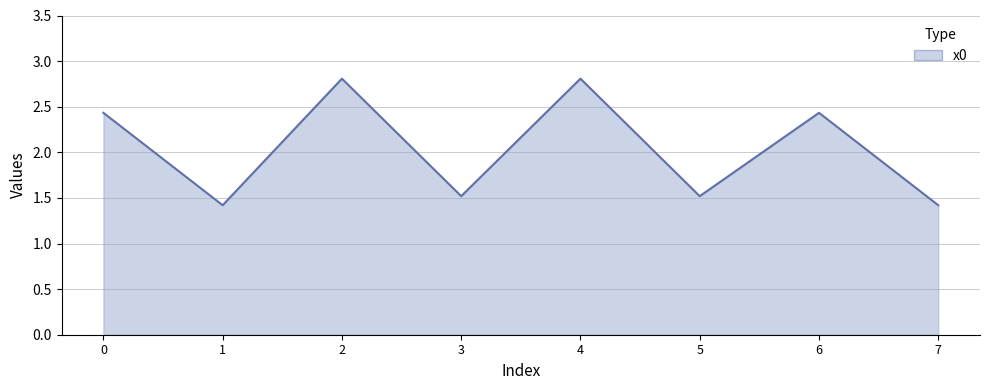

The value at 4 is 4.3. True or false?

False